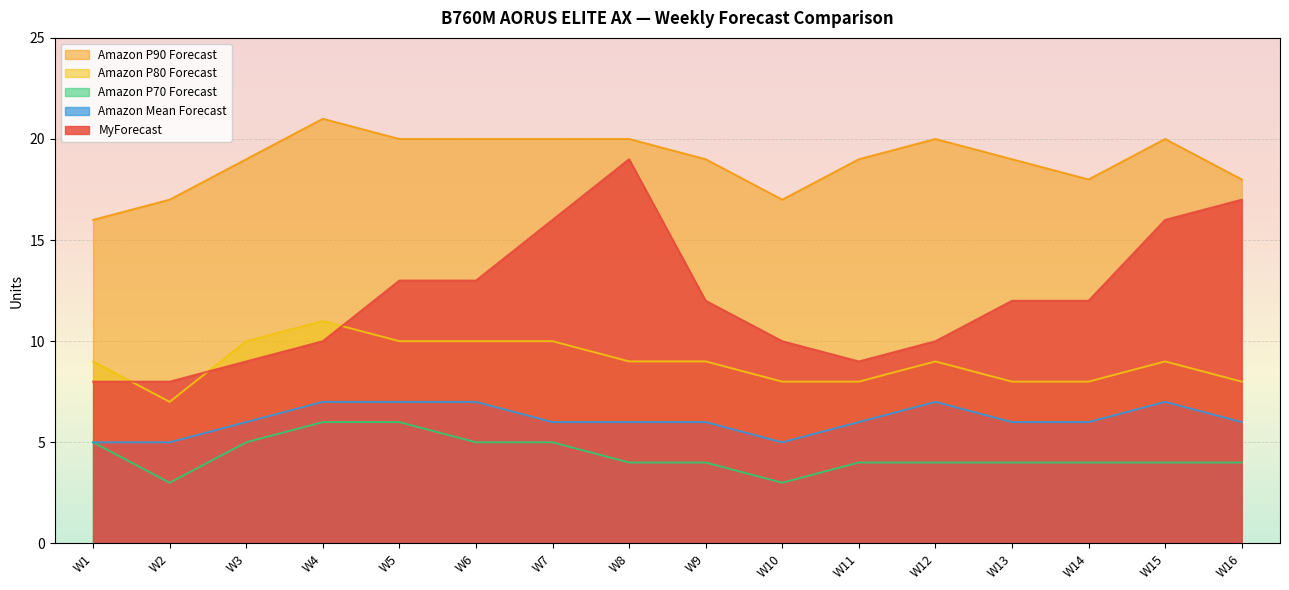

What is the difference between the maximum and minimum values in the Amazon P70 Forecast series?

3